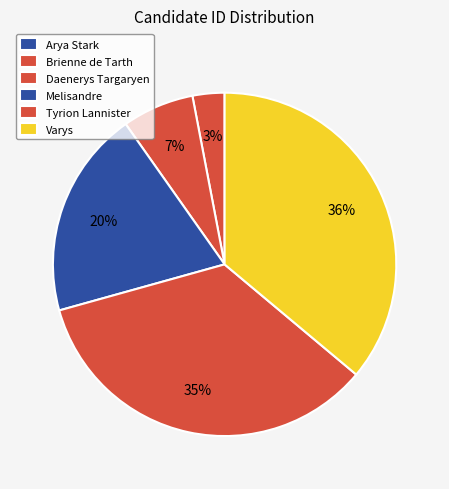

What percentage do Brienne de Tarth and Varys together represent?

39.1%